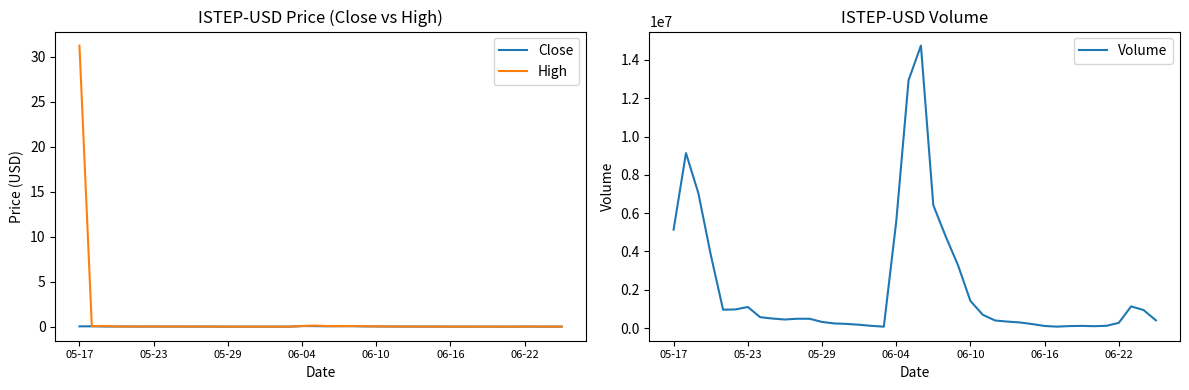

At which label does Volume first exceed 485152?

05-17